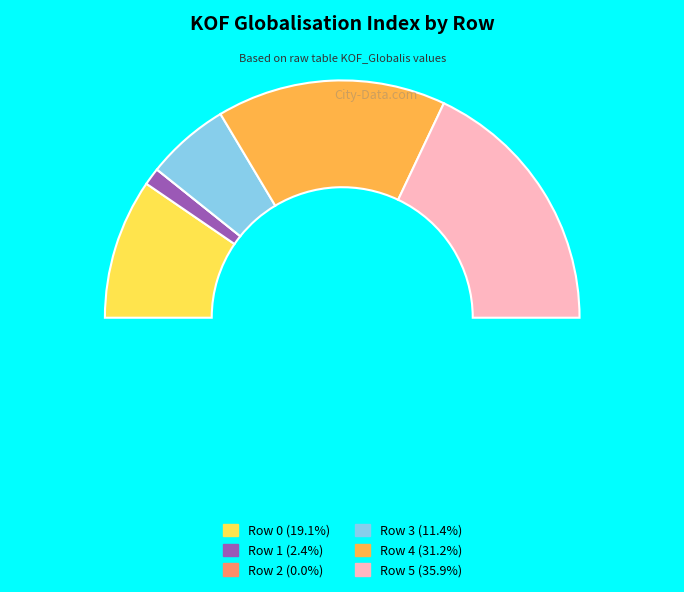

Does Row 5 represent more than half of the total?

No